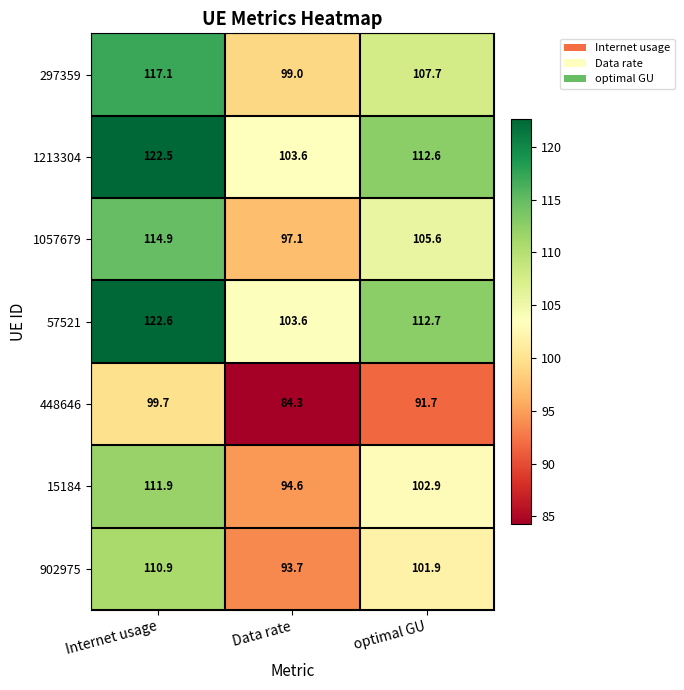

What is the difference between the 1057679 values at Internet usage and Data rate?

17.8